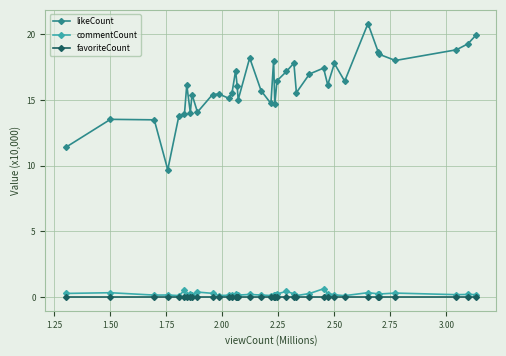

What is the greatest value displayed?

20.8